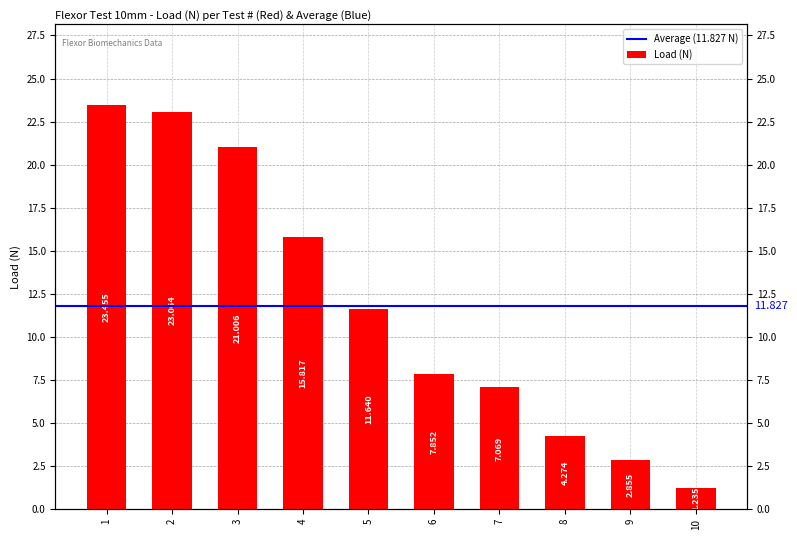

List the labels in order of value, smallest first.

10, 9, 8, 7, 6, 5, 4, 3, 2, 1